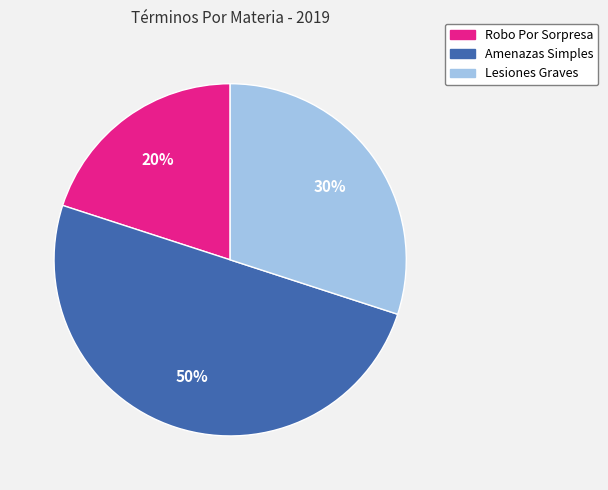

What percentage is the Lesiones Graves slice, to the nearest percent?

30%